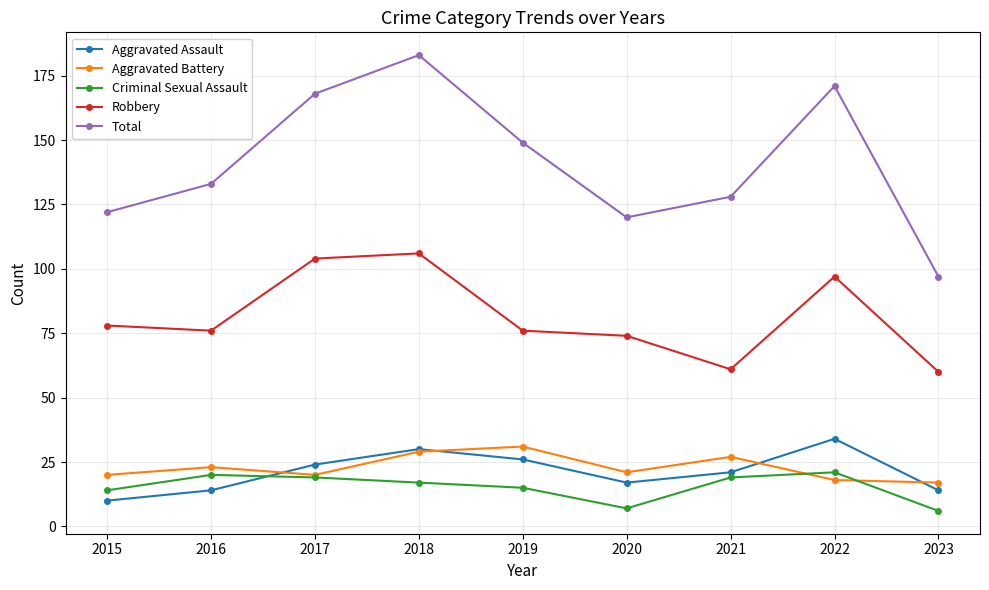

True or false: Aggravated Assault has a value of 21 at 2021.

True